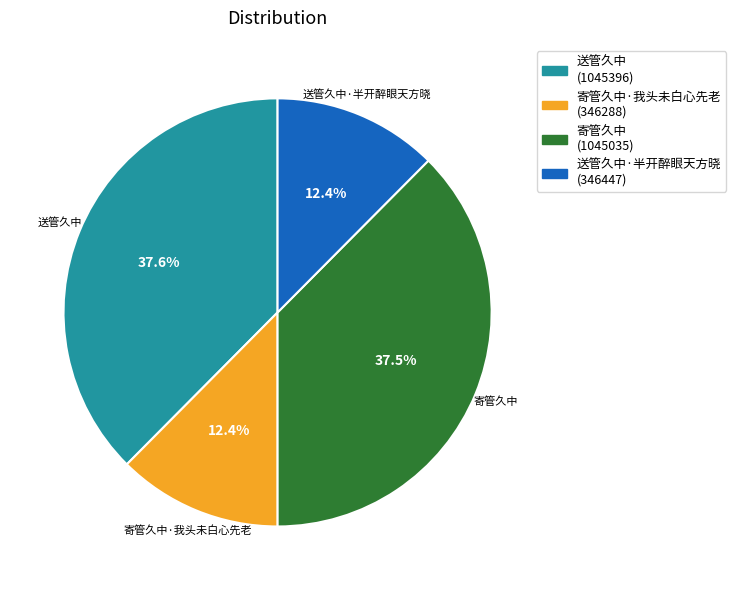

Does any single category account for the majority?

No